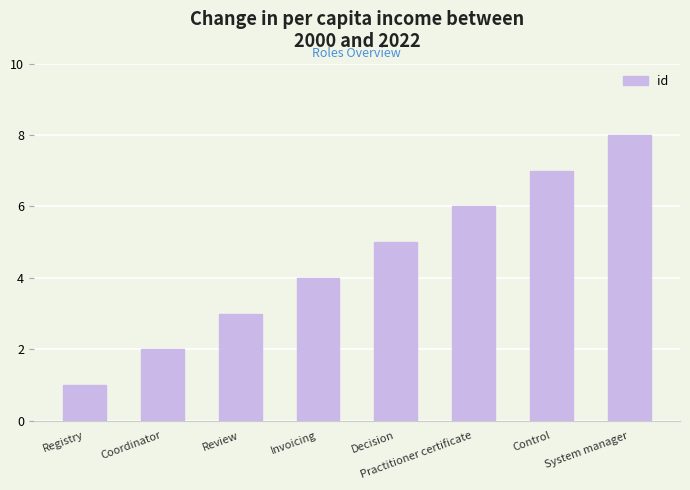

What is the label of the 6th bar from the left?

Practitioner certificate